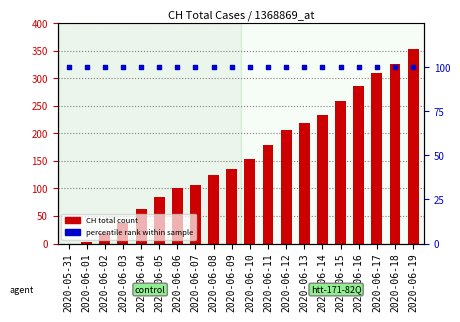

Which series contains the lowest Y value?

CH total count